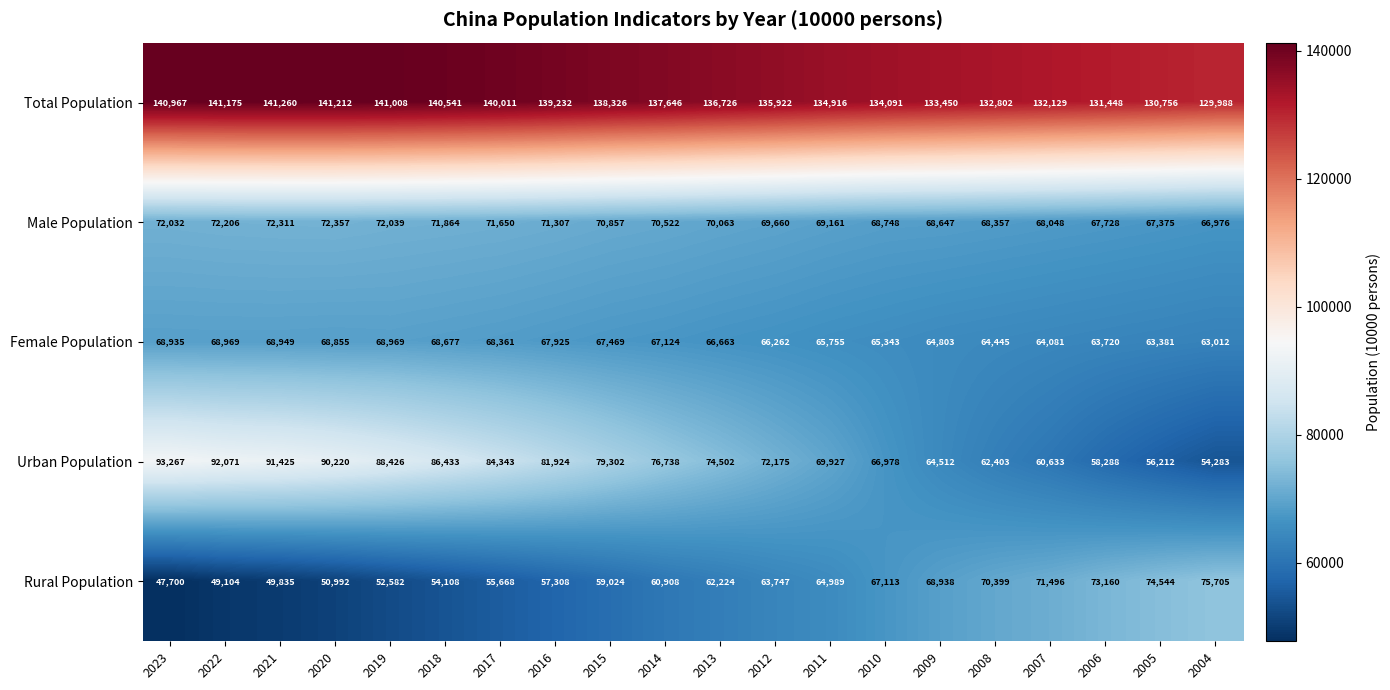

What is the difference between the highest and lowest values at 2016?

81924